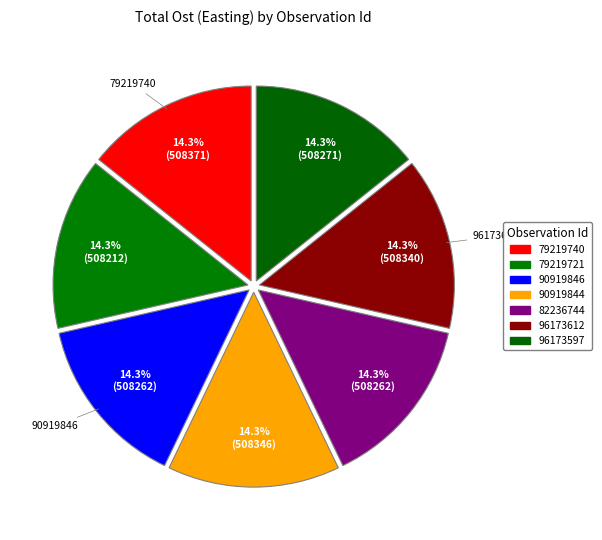

Which has a higher value, 90919846 or 96173612?

96173612